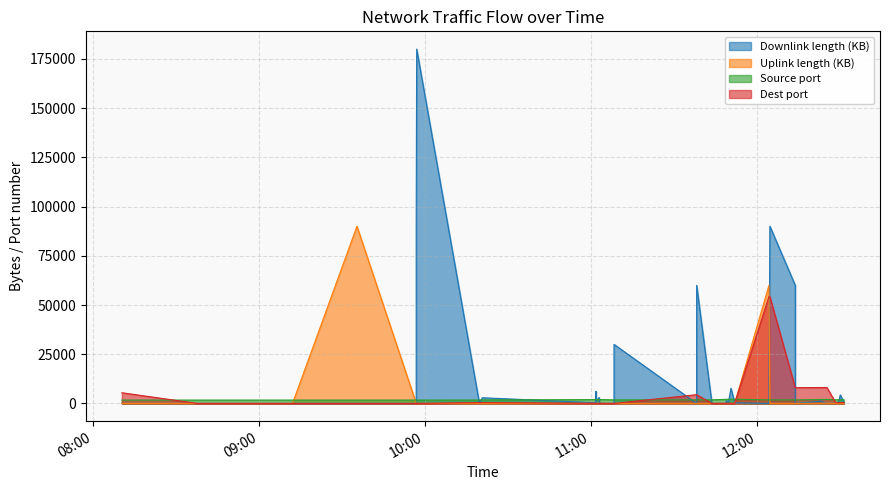

List the series in order of their peak value, lowest first.

sport, dport, uplink_length, downlink_length